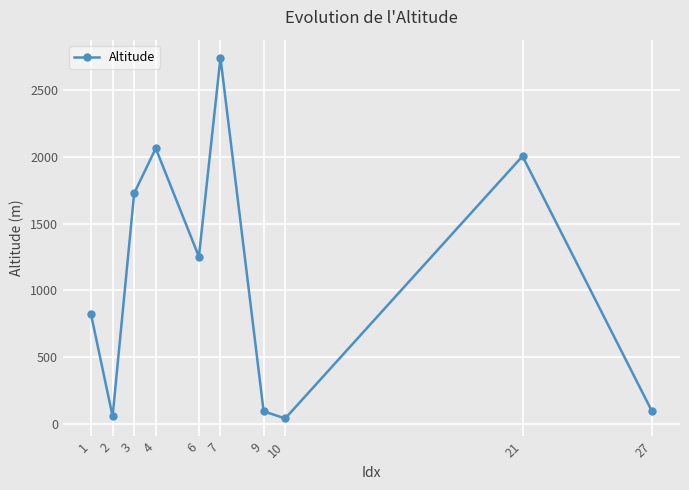

What is the value of the 5th point from the left?

1253